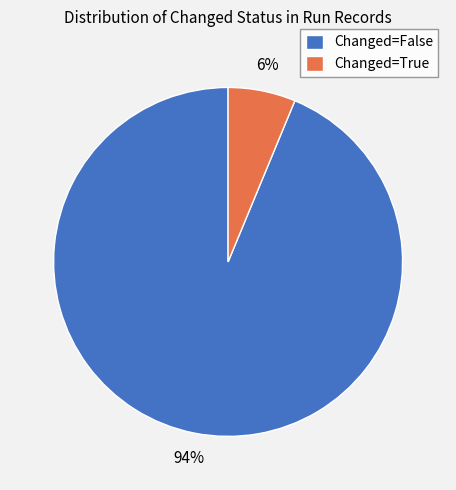

Which slice is the smallest?

Changed=True